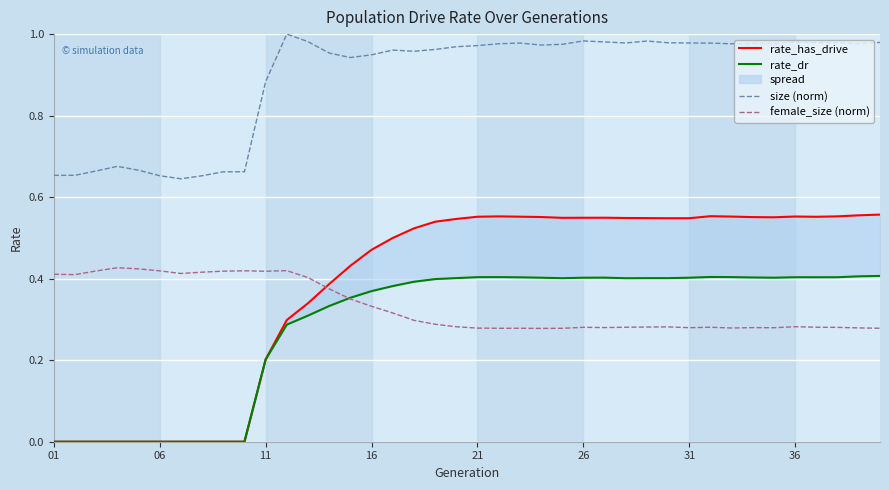

True or false: female_size (norm) and size (norm) cross at least once.

False